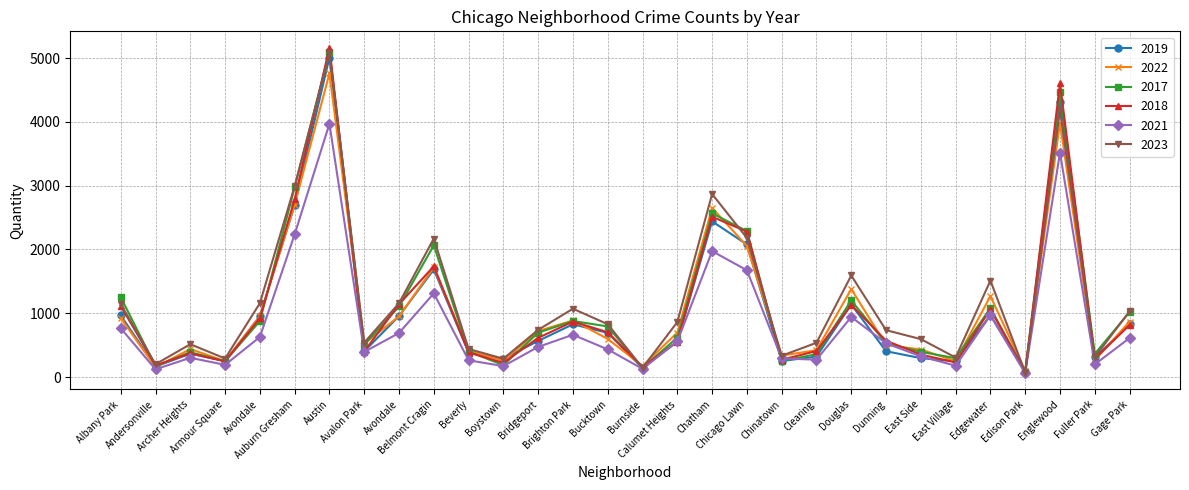

Count the number of categories in the chart.

30